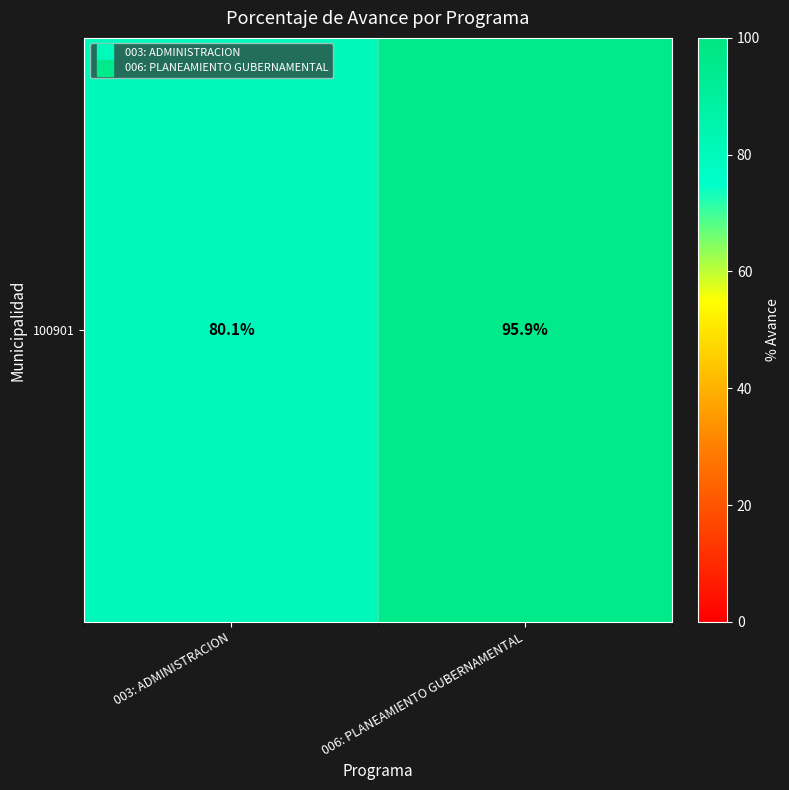

Reading right to left, extract all data points from this chart.

006: PLANEAMIENTO GUBERNAMENTAL=95.9	003: ADMINISTRACION=80.1